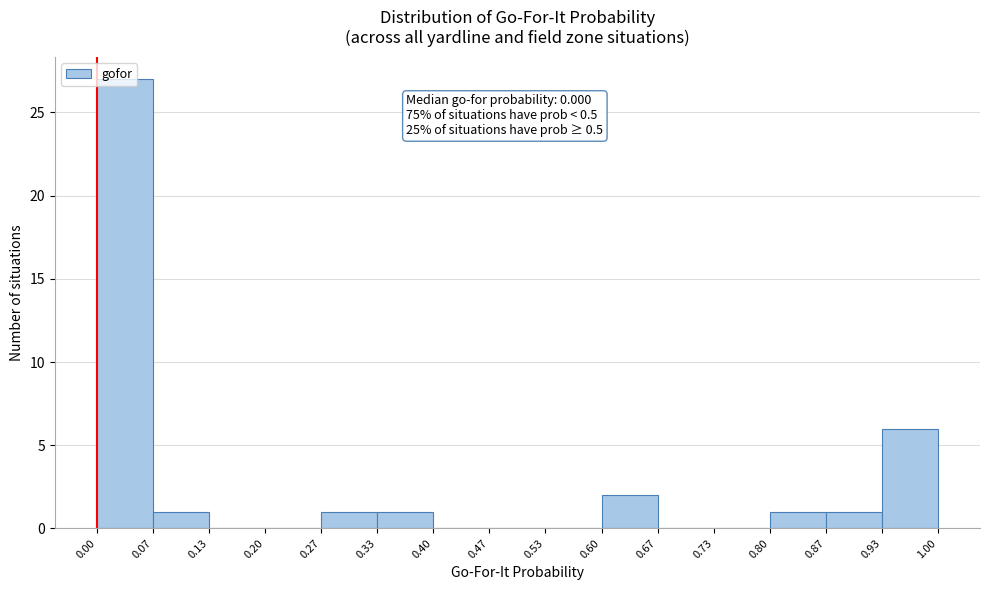

Over which range of the x-axis is the bar tallest?

0.00 to 0.07